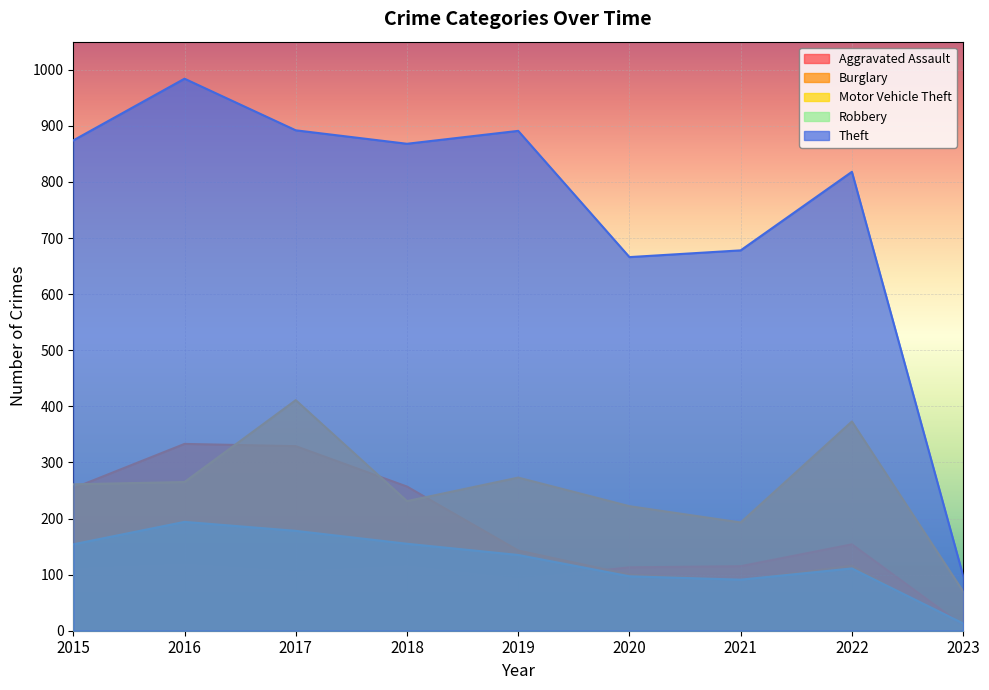

Reading left to right, what are all the values shown in this chart?

Aggravated Assault: 110	118	105	115	92	113	115	154	9
Burglary: 254	333	329	257	143	100	90	116	5
Motor Vehicle Theft: 261	265	411	231	273	222	193	373	70
Robbery: 154	194	178	155	135	97	91	111	13
Theft: 874	984	892	868	891	666	678	818	98